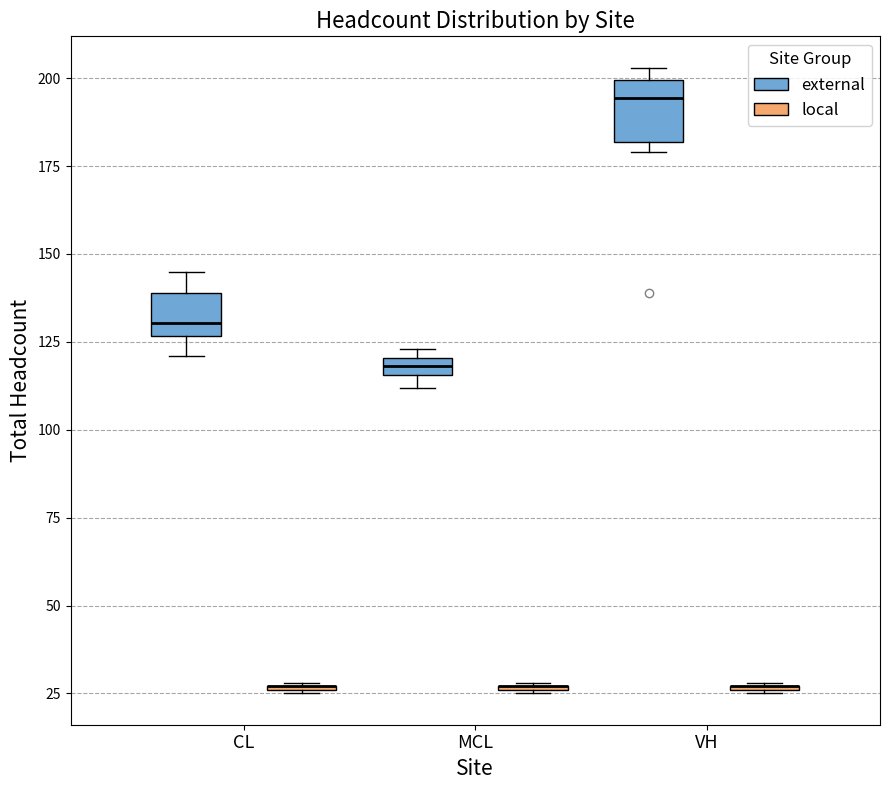

Comparing the boxes themselves (not the whiskers), which one is the tallest?

VH (external)